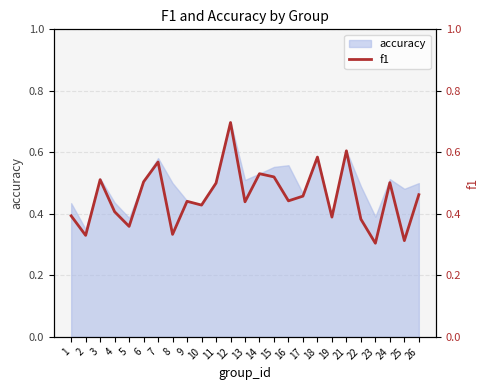

List the labels in order of value, largest first.

12, 21, 18, 7, 14, 15, 3, 6, 24, 11, 26, 17, 16, 9, 13, 10, 4, 1, 19, 22, 5, 8, 2, 25, 23